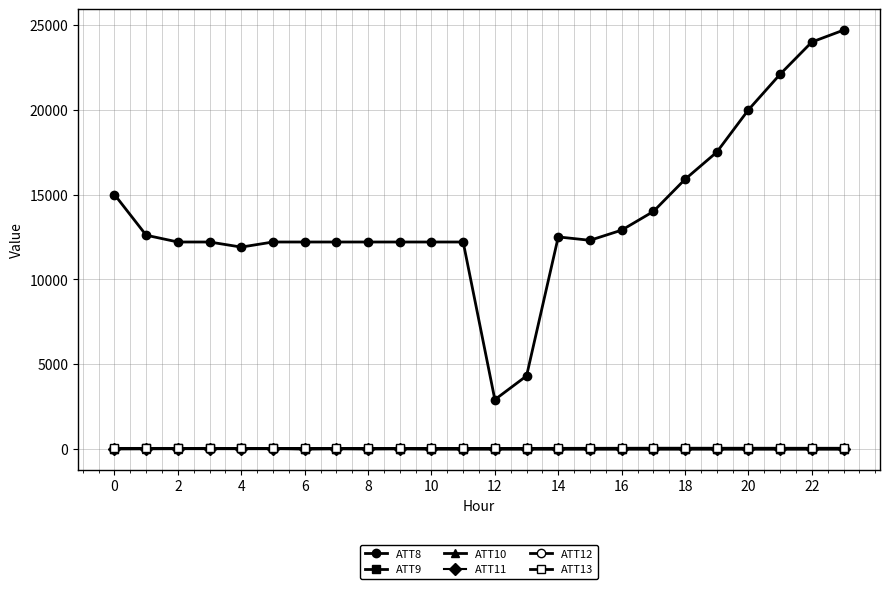

Is this an area chart (filled region under the line)?

No